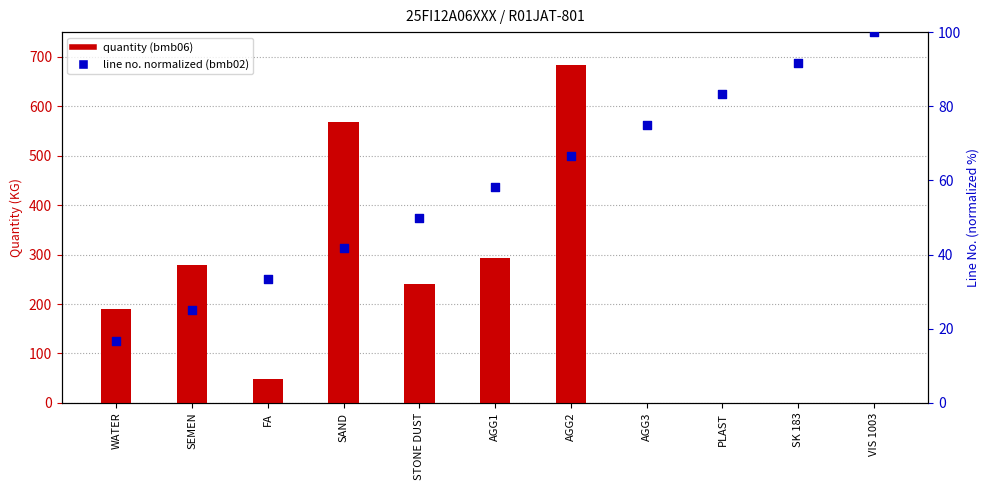

At how many categories does at least one series exceed 166?

6